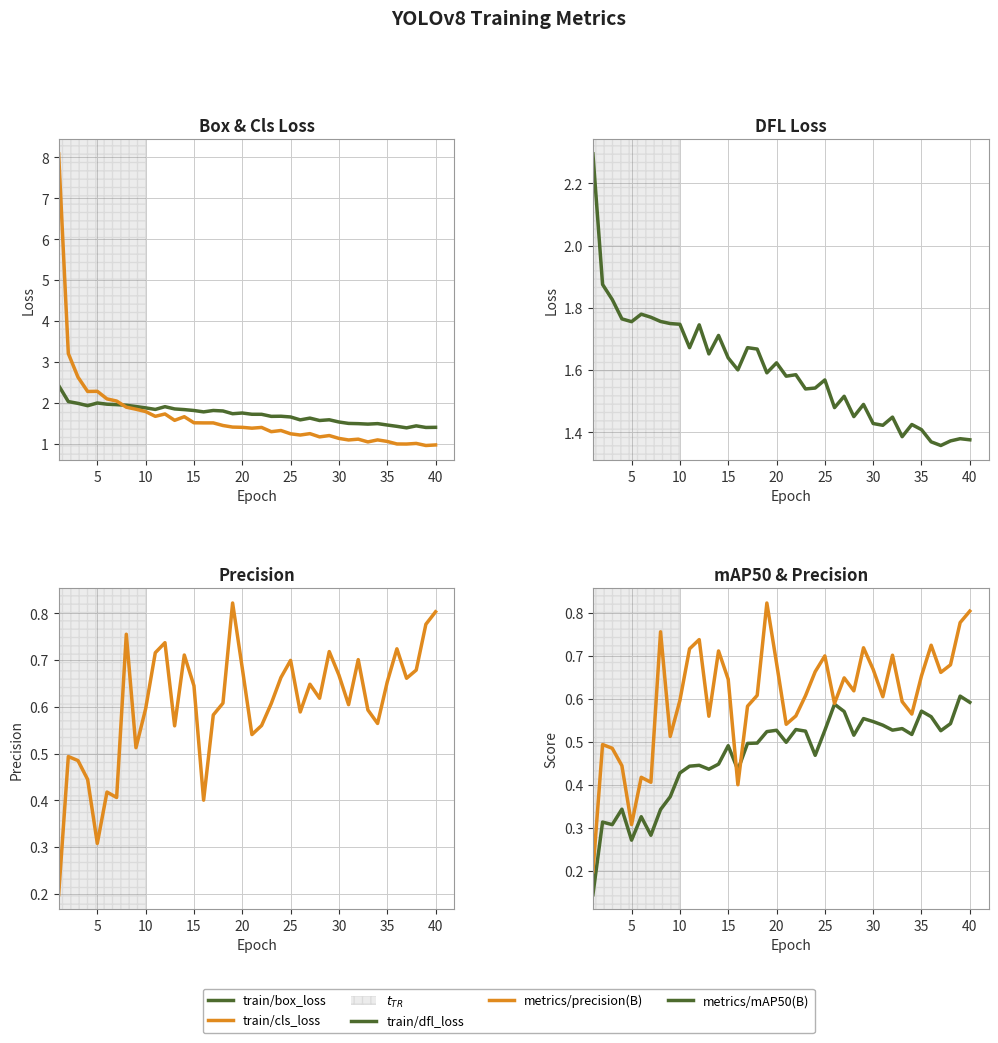

Is the value of train/dfl_loss at 25 greater than the value of train/cls_loss at 22?

Yes